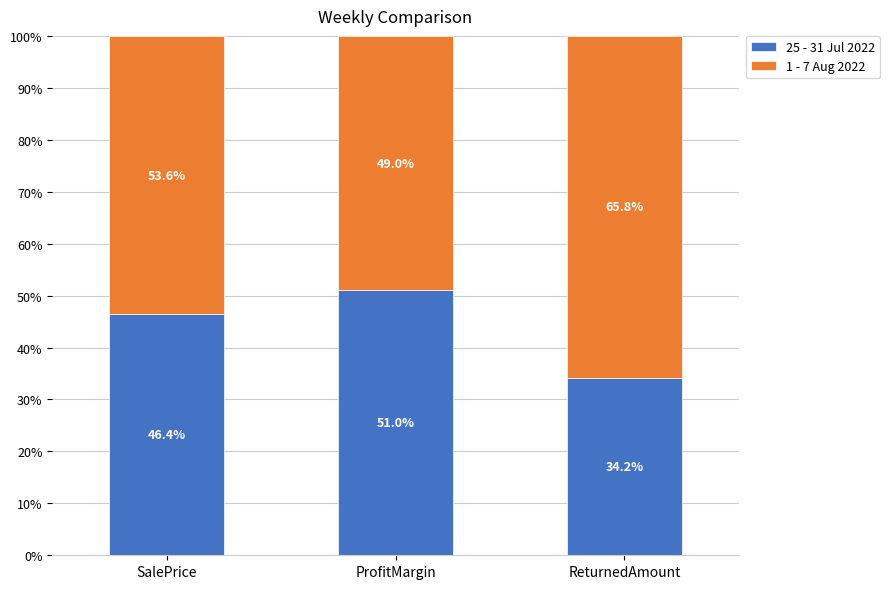

True or false: 25 - 31 Jul 2022 has a value of 32.6 at ProfitMargin.

False